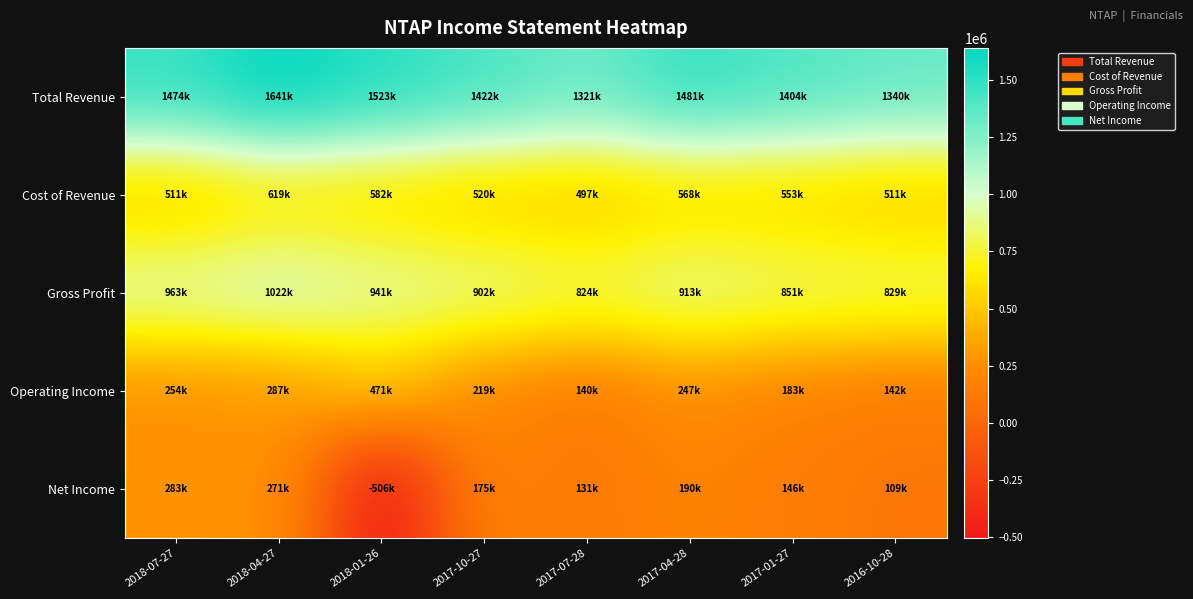

Reading right to left, transcribe all the data shown in this chart.

Total Revenue: 2016-10-28=1340000	2017-01-27=1404000	2017-04-28=1481000	2017-07-28=1321000	2017-10-27=1422000	2018-01-26=1523000	2018-04-27=1641000	2018-07-27=1474000
Cost of Revenue: 2016-10-28=511000	2017-01-27=553000	2017-04-28=568000	2017-07-28=497000	2017-10-27=520000	2018-01-26=582000	2018-04-27=619000	2018-07-27=511000
Gross Profit: 2016-10-28=829000	2017-01-27=851000	2017-04-28=913000	2017-07-28=824000	2017-10-27=902000	2018-01-26=941000	2018-04-27=1022000	2018-07-27=963000
Operating Income: 2016-10-28=142000	2017-01-27=183000	2017-04-28=247000	2017-07-28=140000	2017-10-27=219000	2018-01-26=471000	2018-04-27=287000	2018-07-27=254000
Net Income: 2016-10-28=109000	2017-01-27=146000	2017-04-28=190000	2017-07-28=131000	2017-10-27=175000	2018-01-26=-506000	2018-04-27=271000	2018-07-27=283000